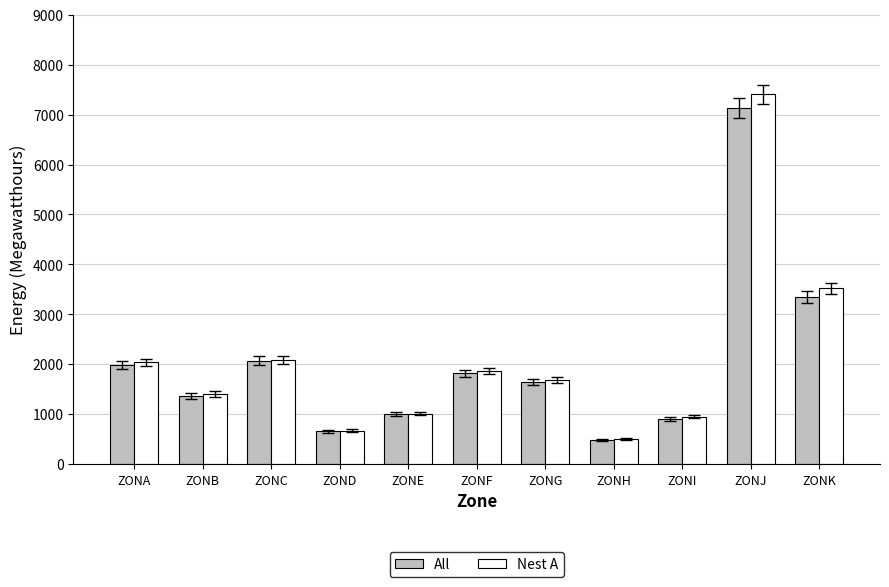

What is the value of the Nest A bar at the 3rd from the left?

2089